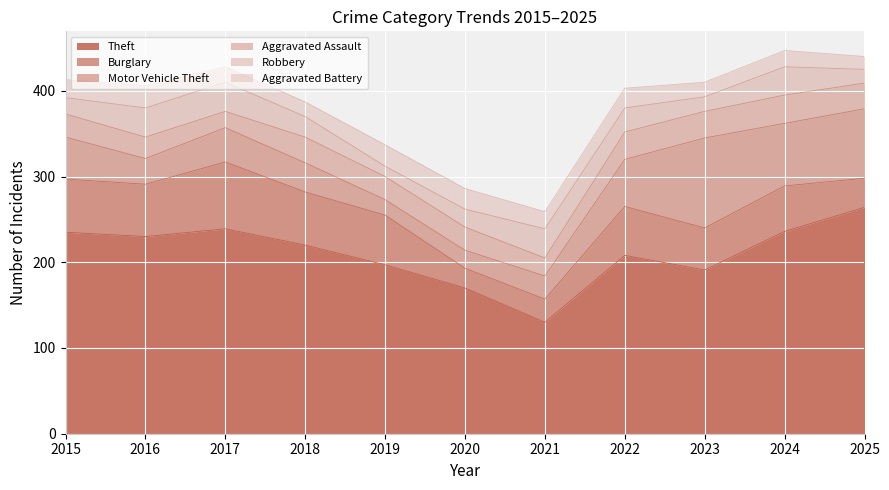

The value of Theft at 2020 is 89. True or false?

False